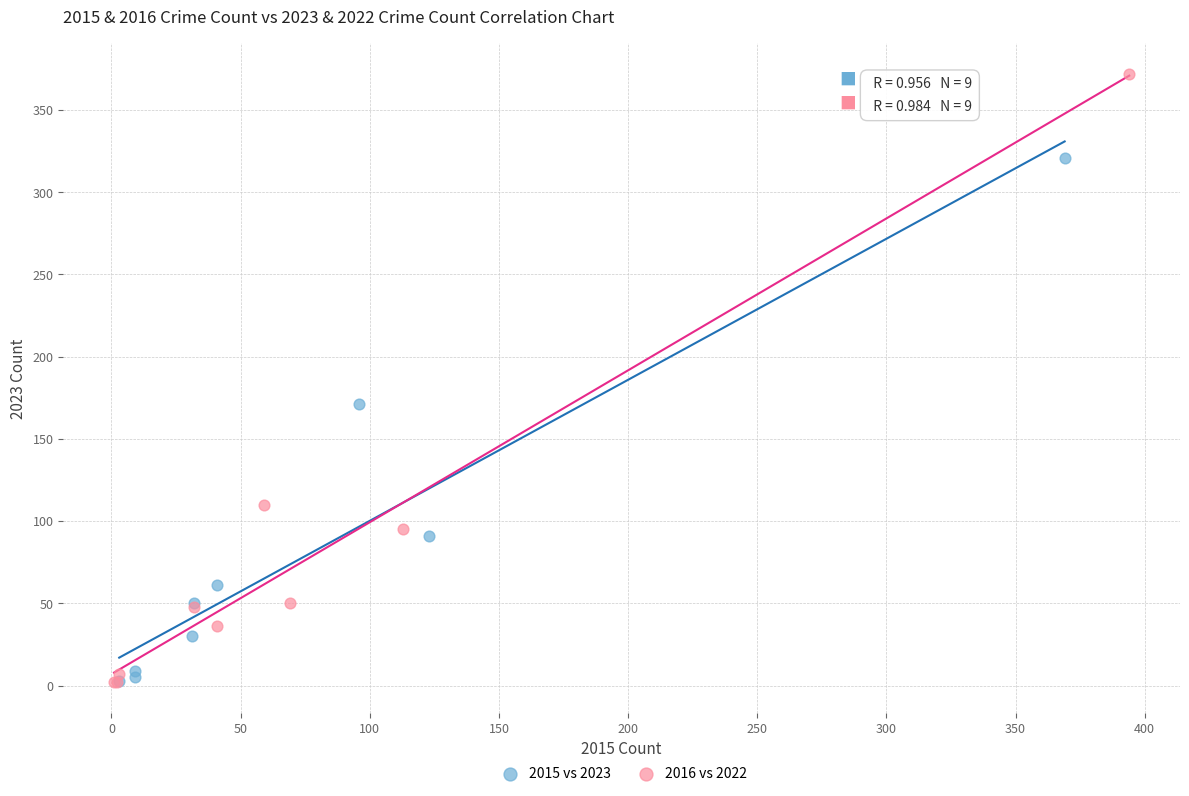

Which series reaches the maximum Y coordinate?

2016 vs 2022